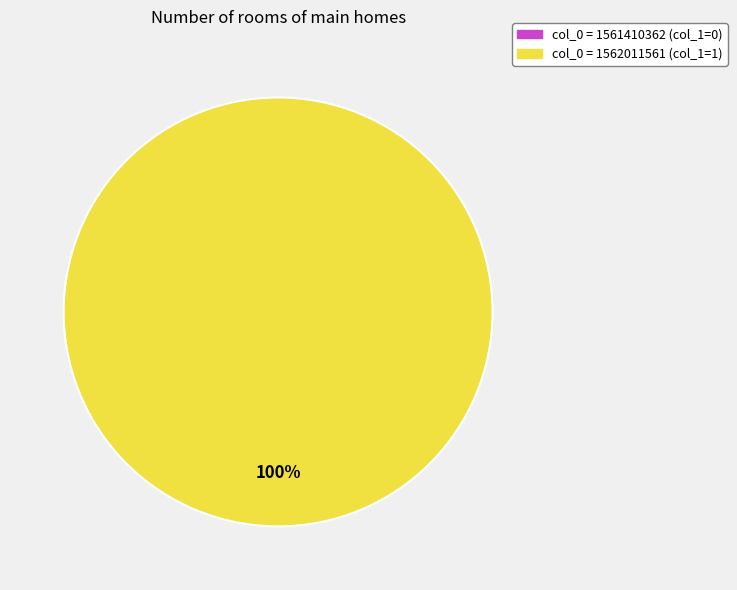

Is there any slice that represents more than half of the pie?

Yes